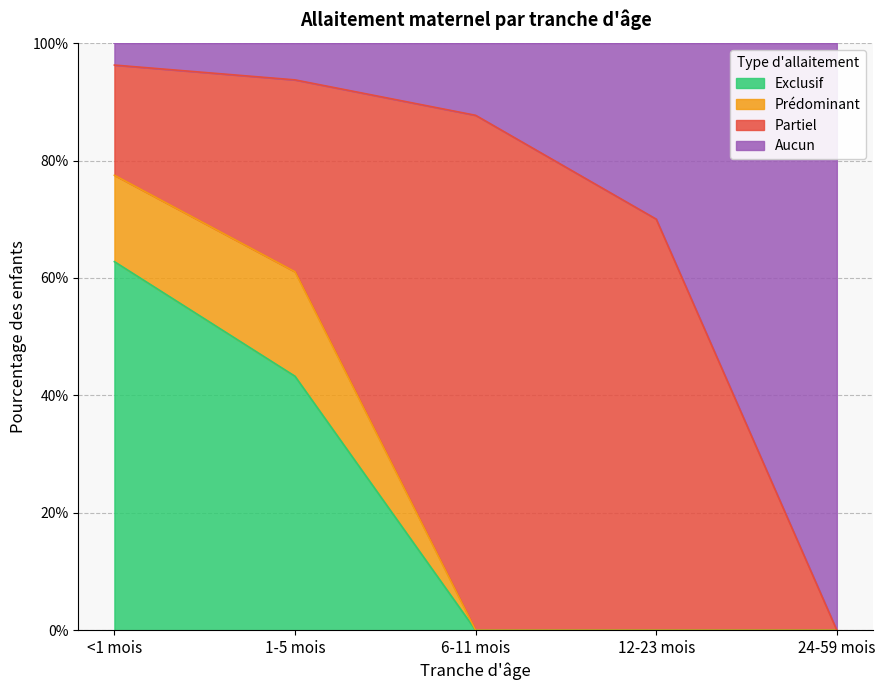

What is the label of the 2nd point from the left?

1-5 mois